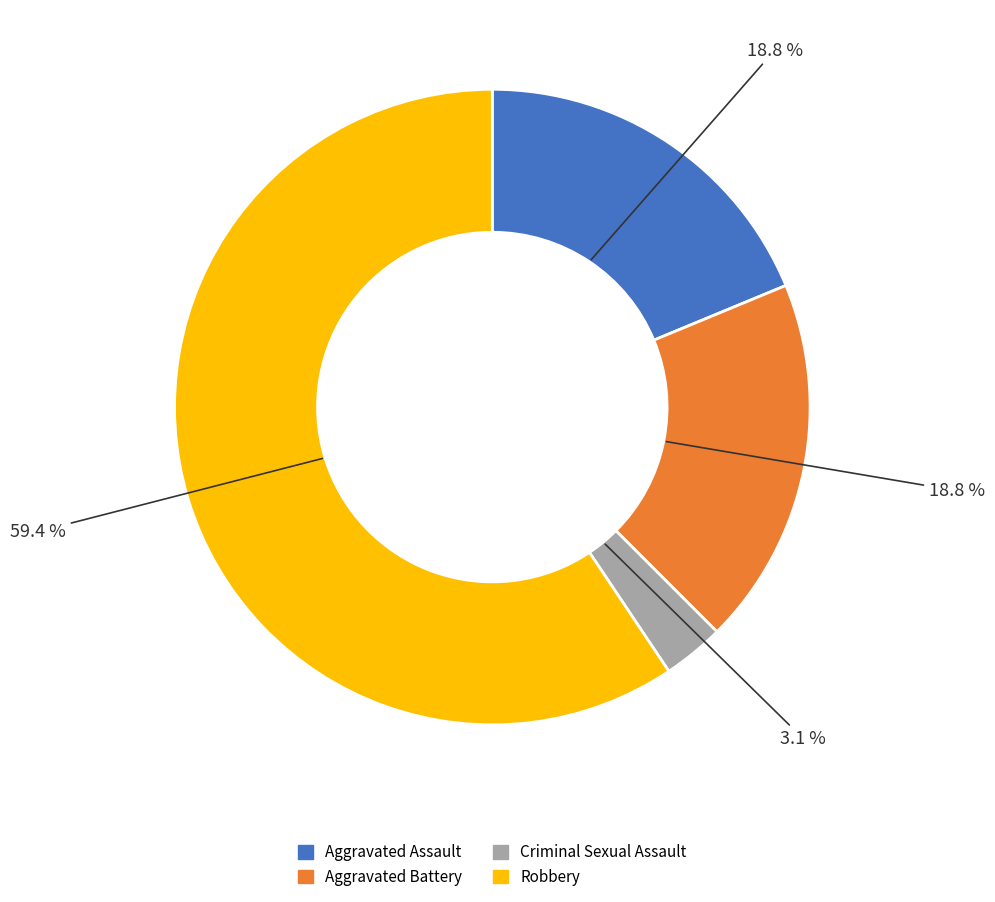

How many slices are in this pie chart?

4